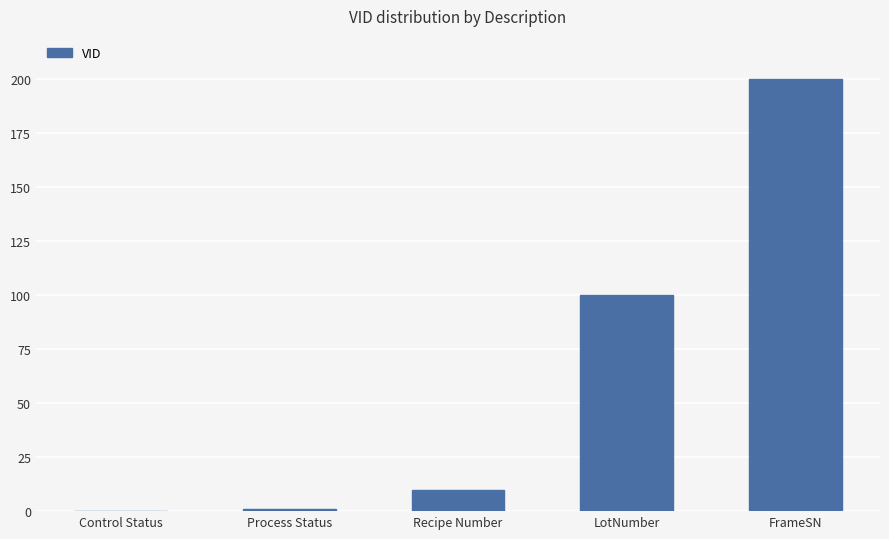

How many distinct data groups are displayed?

1